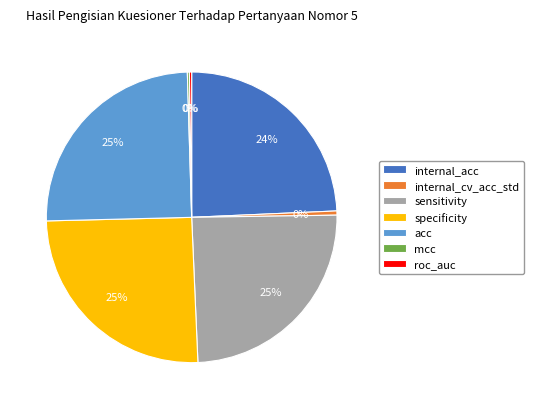

Is it true that internal_acc is 34% of the pie?

False